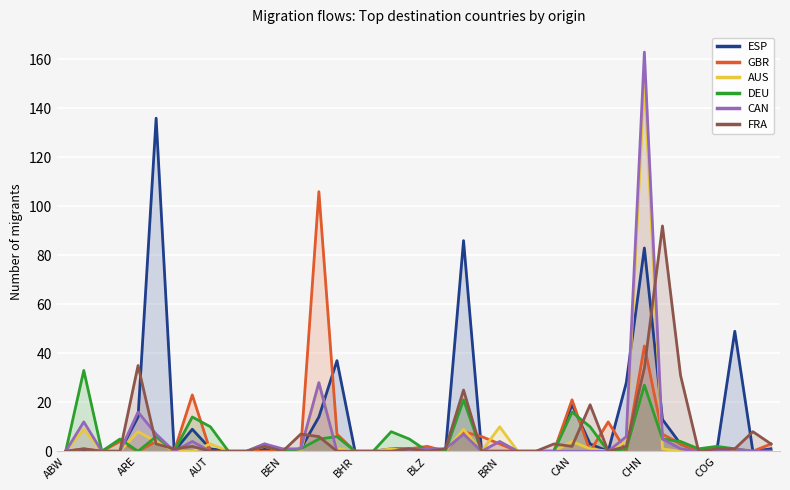

Which series has the largest range (max minus min)?

CAN